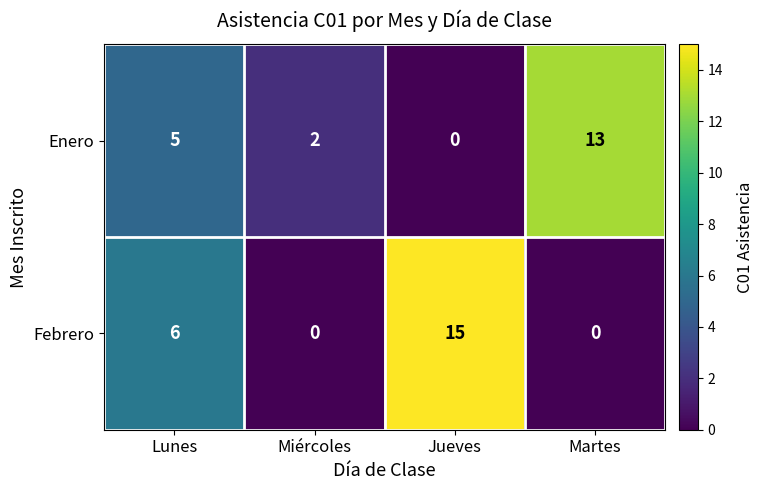

At which label does Enero reach its peak?

Martes